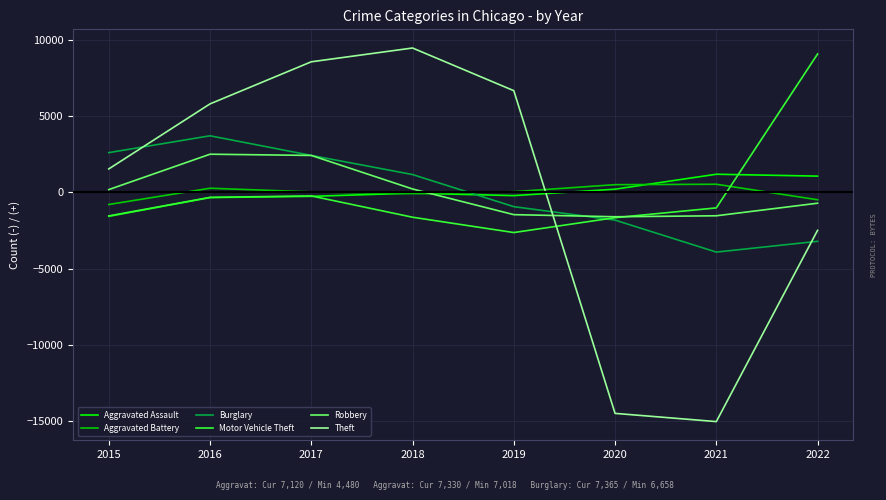

Which series changed the most between 2015 and 2017?

Theft